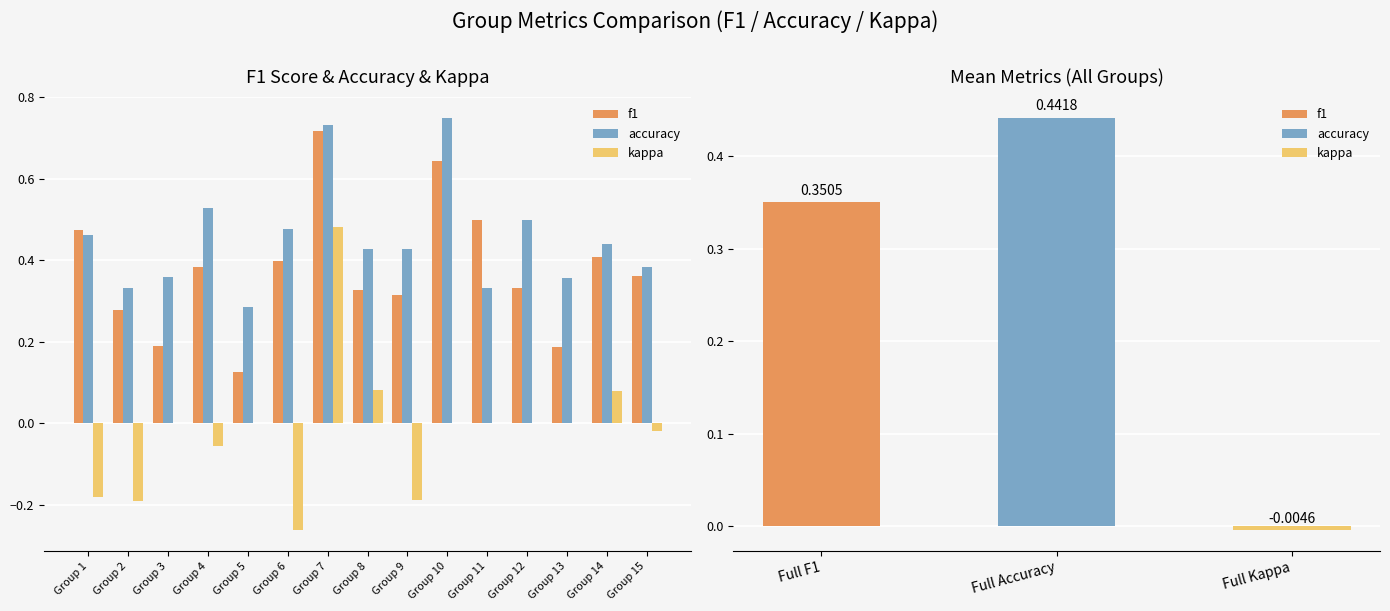

What is the sum of all f1 values?

5.6